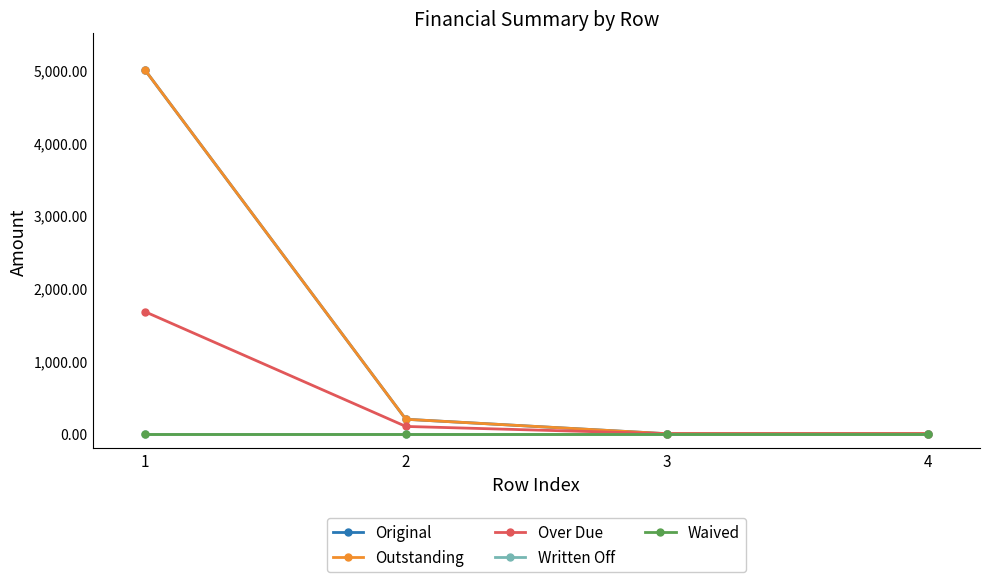

What is the sum of all Outstanding values?

5198.6